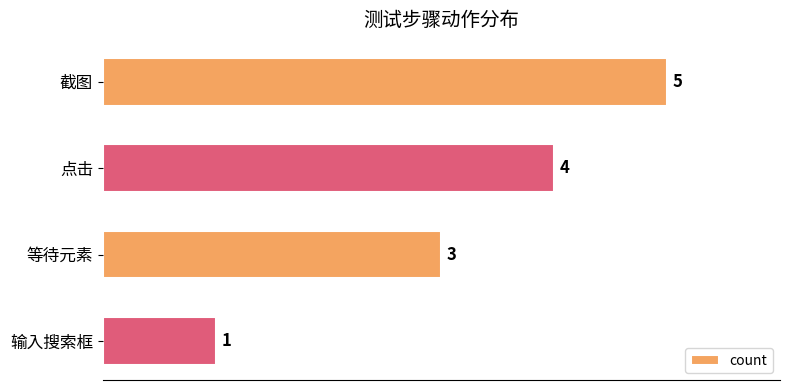

What is the greatest value displayed?

5